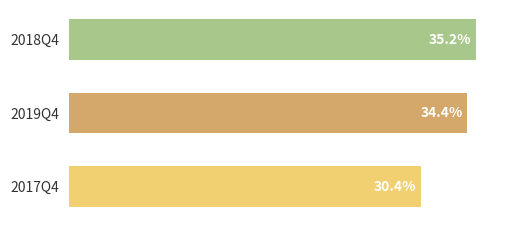

List the labels in order of value, largest first.

2018Q4, 2019Q4, 2017Q4